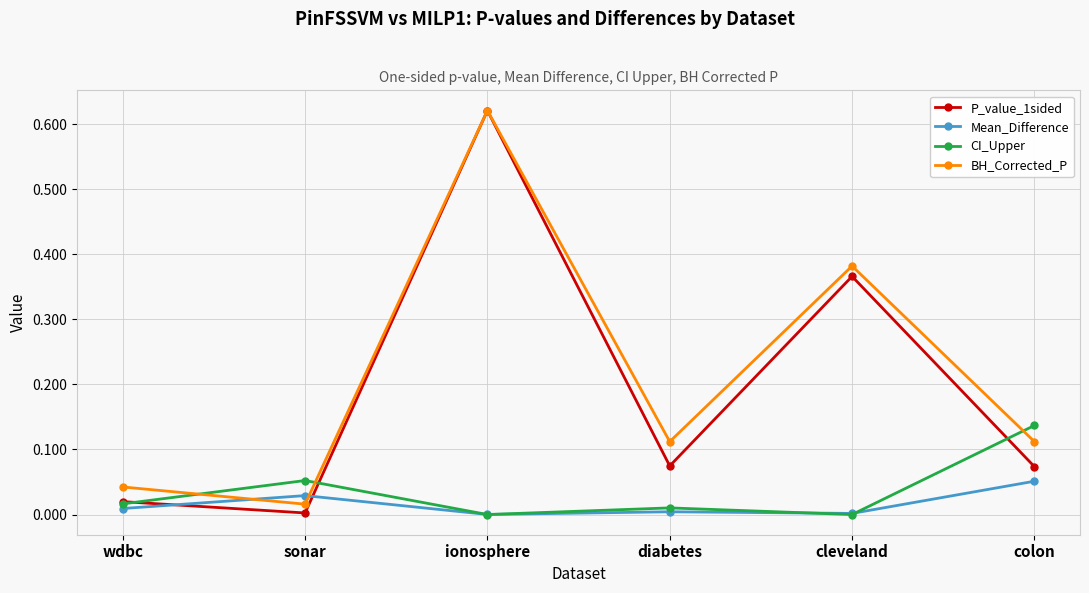

True or false: BH_Corrected_P and CI_Upper cross at least once.

True